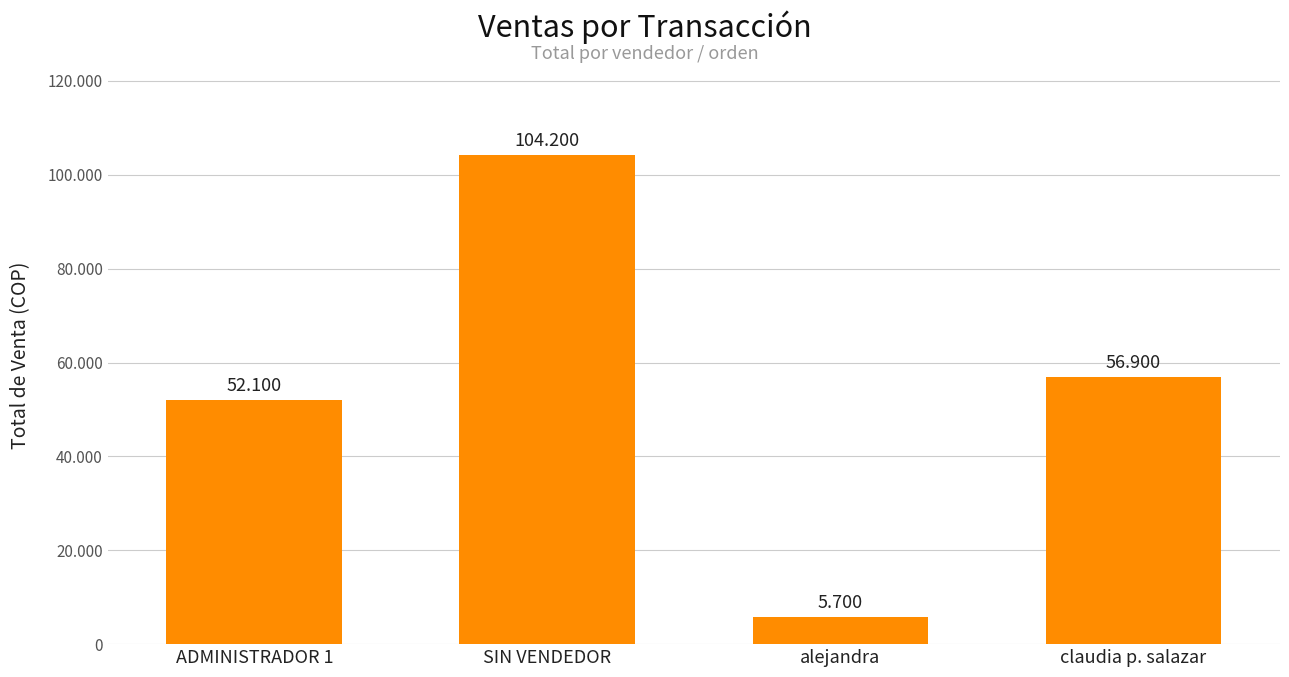

Does the chart contain any negative values?

No